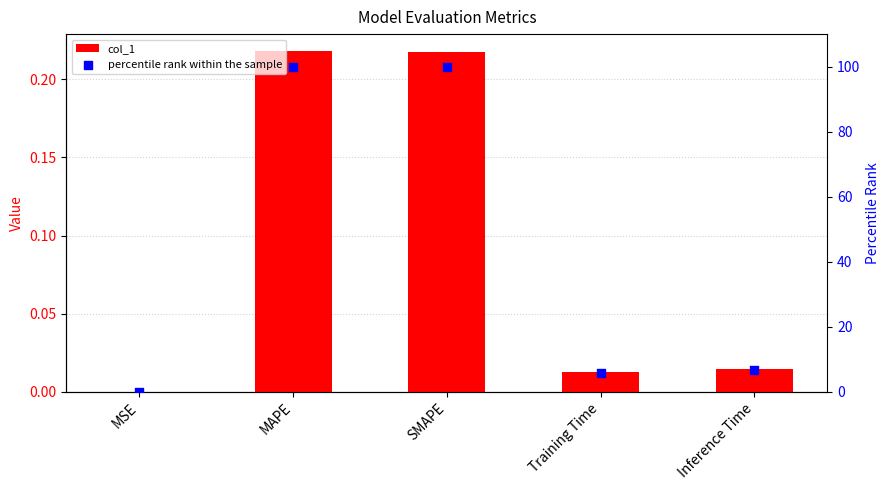

Which series has the largest total across all categories?

percentile rank within the sample